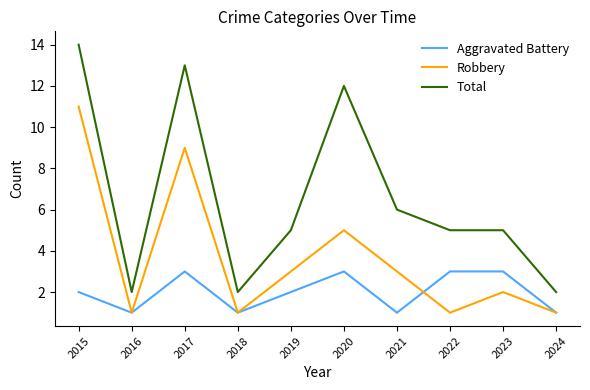

Is it true that Robbery equals 3 at 2021?

True